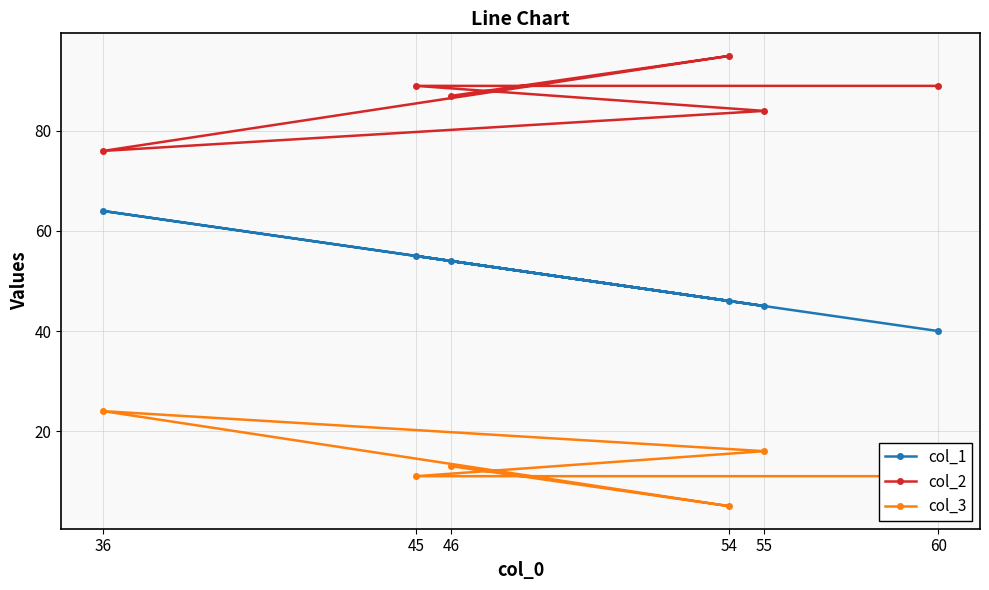

The col_1 series shows 37 at 36. True or false?

False